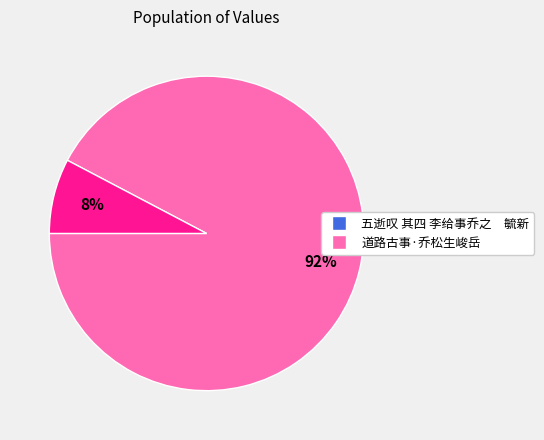

Which slice is the smallest?

道路古事·乔松生峻岳